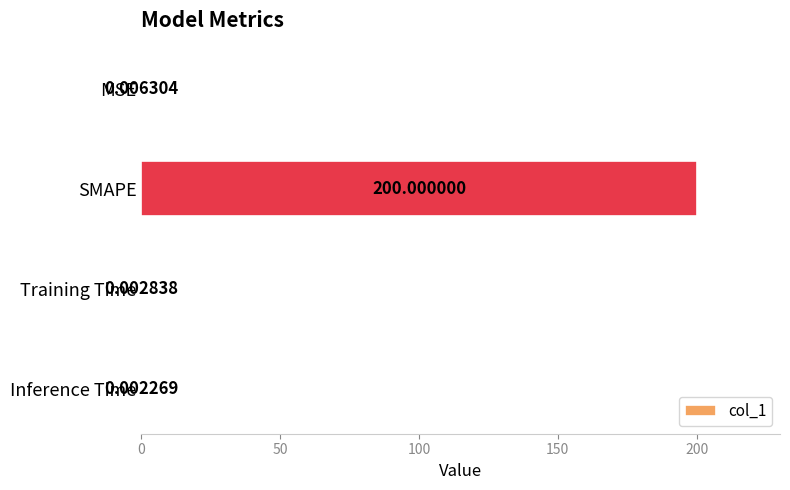

What is the change in value from SMAPE to Inference Time?

-200.0